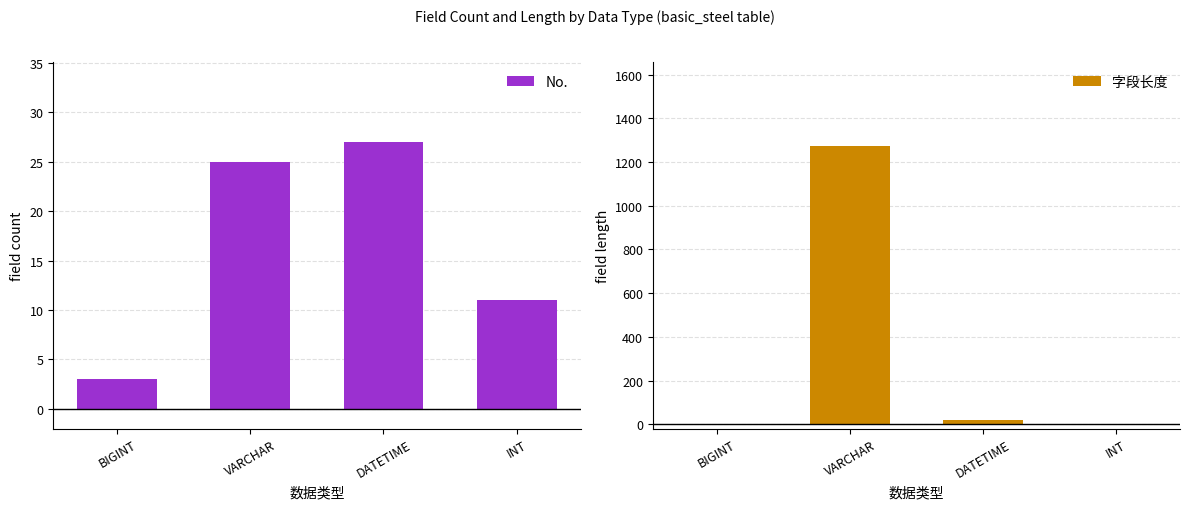

Count the number of data series in this chart.

2